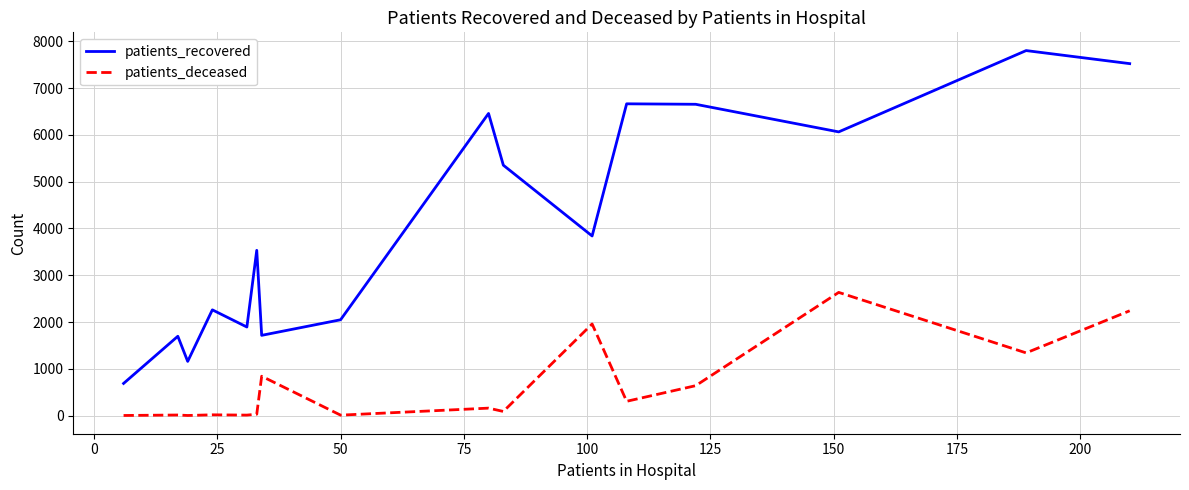

True or false: patients_deceased has more than 1 interior local peaks.

True